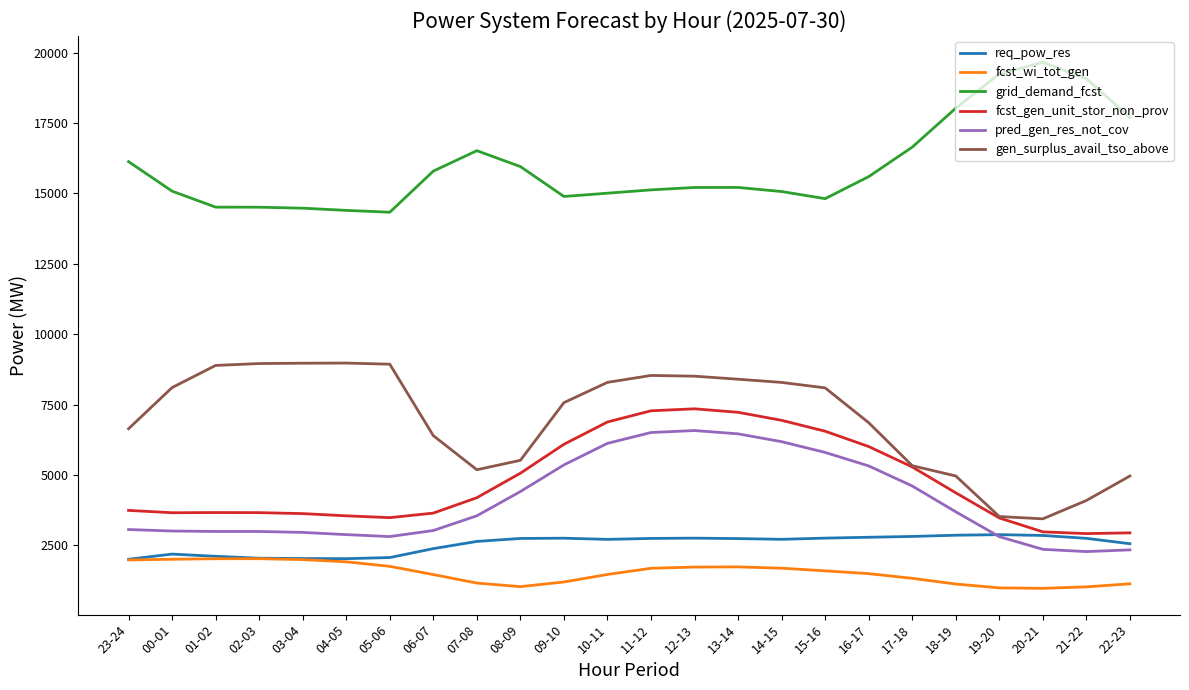

What is the difference between the highest and lowest values at 13-14?

13485